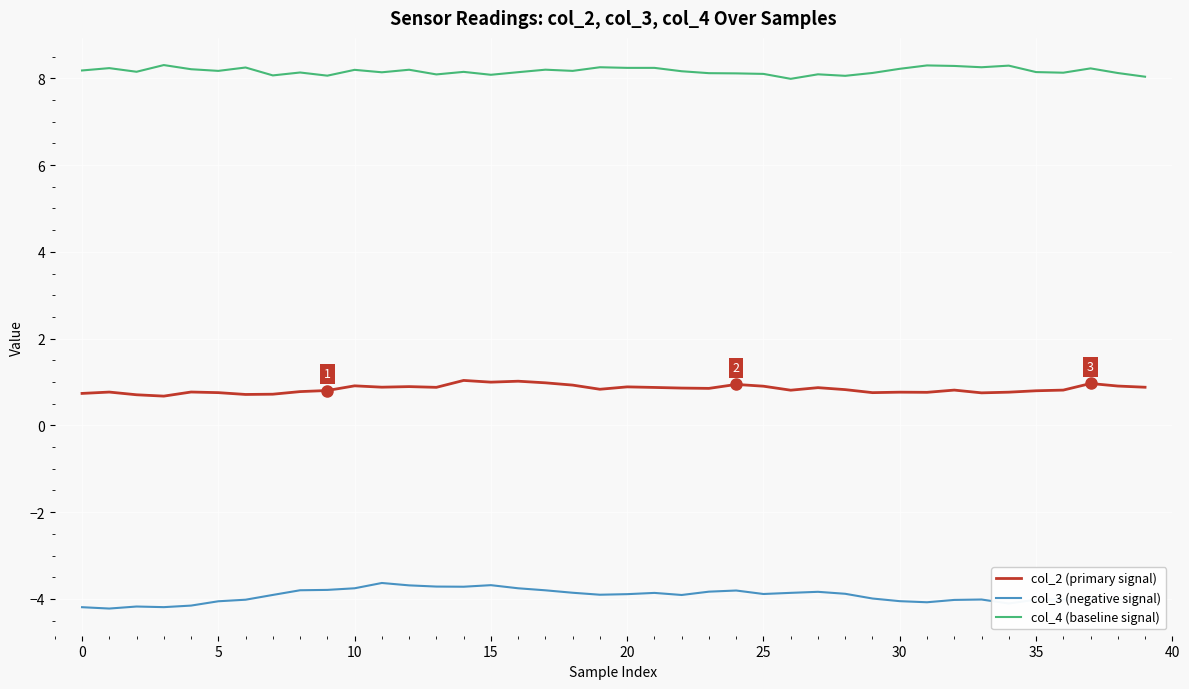

List the series in order of their overall mean, highest first.

col_4 (baseline signal), col_2 (primary signal), col_3 (negative signal)